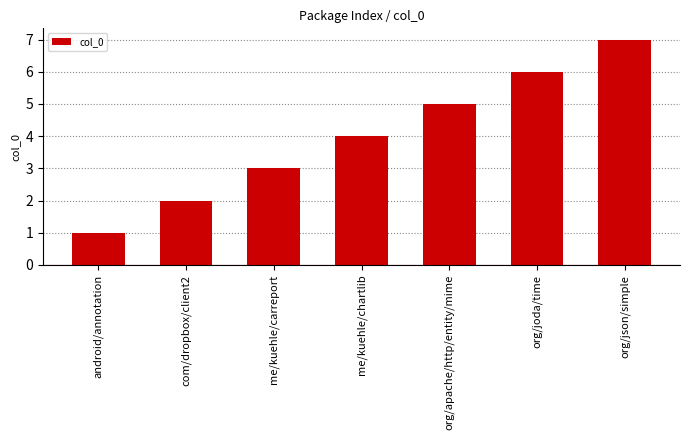

Reading left to right, transcribe all the data shown in this chart.

1	2	3	4	5	6	7